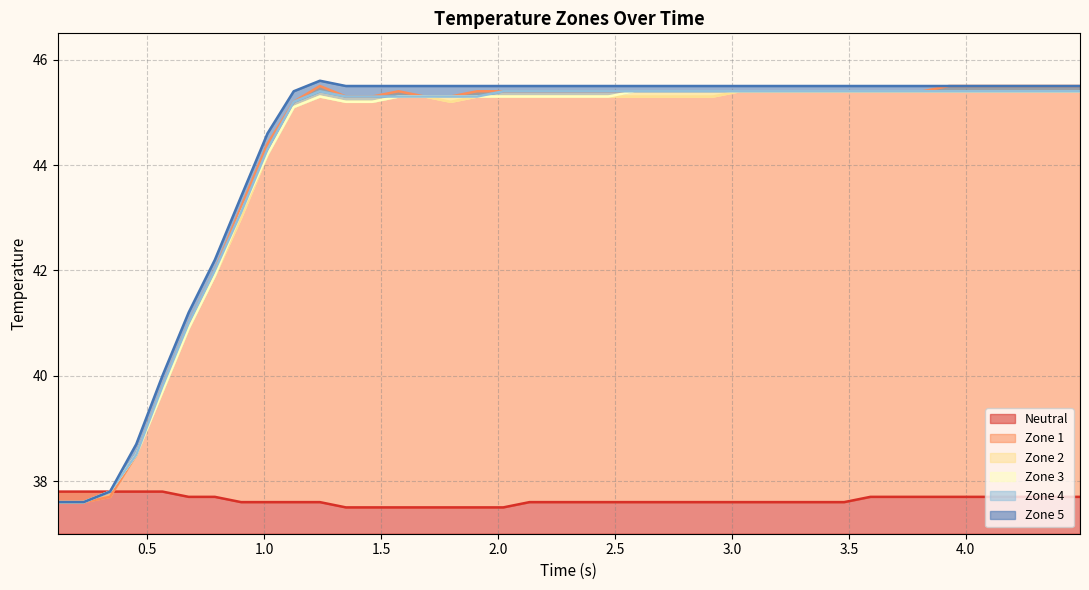

True or false: z5 and z3 intersect in this chart.

False